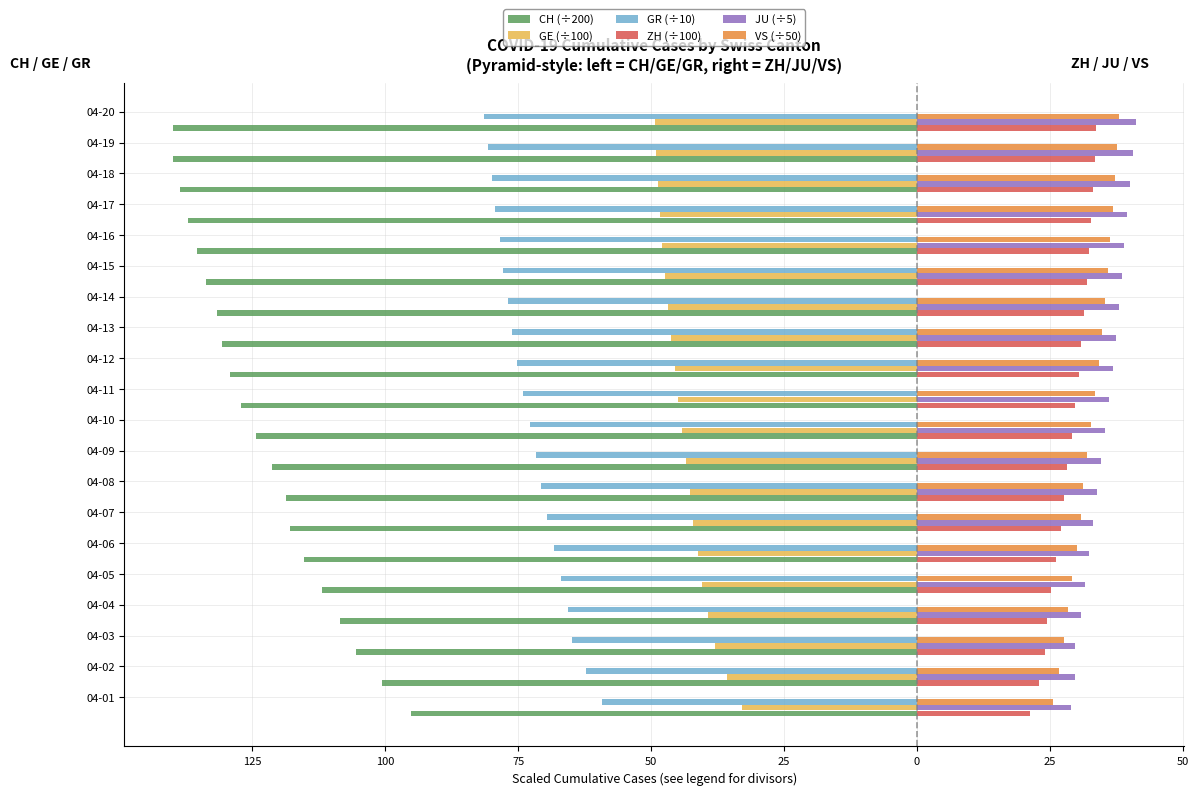

What are all the series names shown in the legend?

CH (÷200), GE (÷100), GR (÷10), ZH (÷100), JU (÷5), VS (÷50)